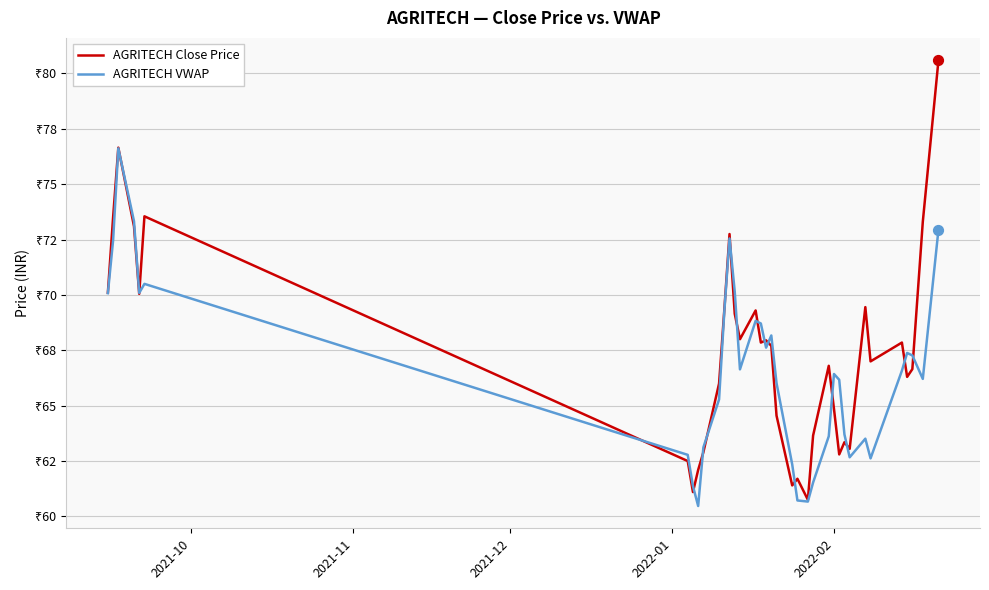

What are all the series names shown in the legend?

AGRITECH Close Price, AGRITECH VWAP